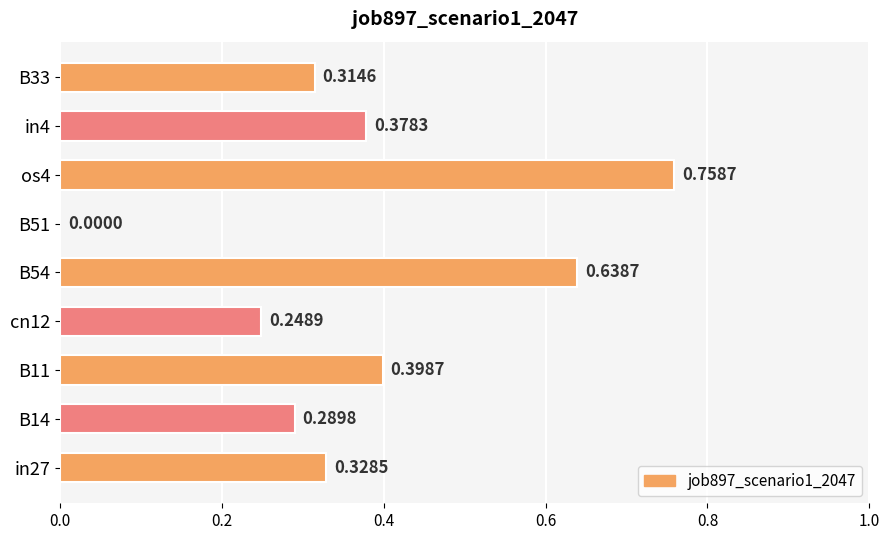

What is the change in value from B14 to os4?

+0.5